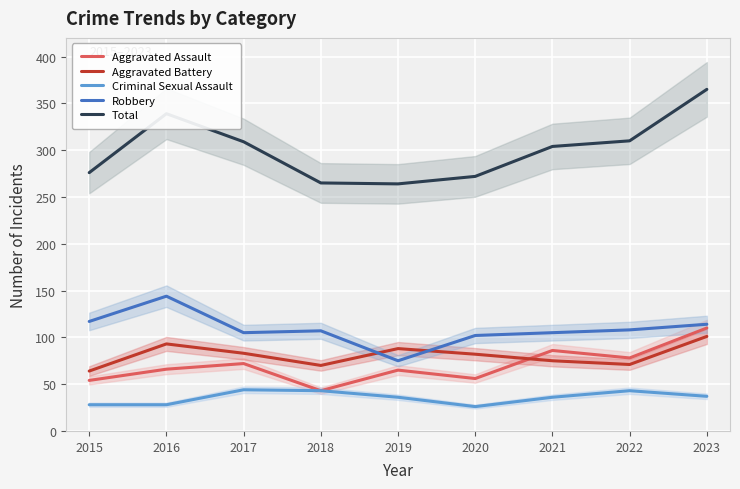

List the labels in order of Robbery value, smallest first.

2019, 2020, 2017, 2021, 2018, 2022, 2023, 2015, 2016